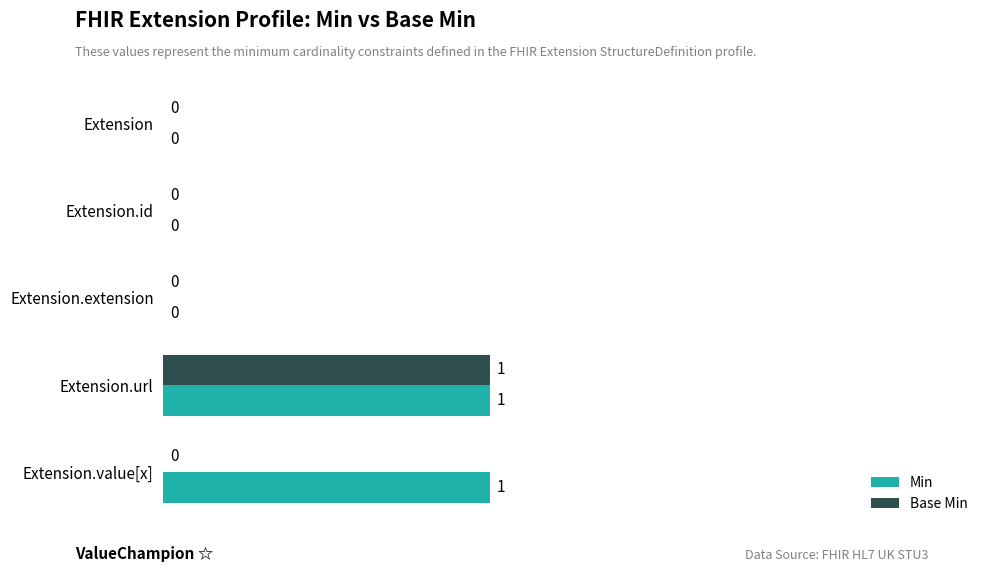

How many Base Min values are between 0 and 1?

5